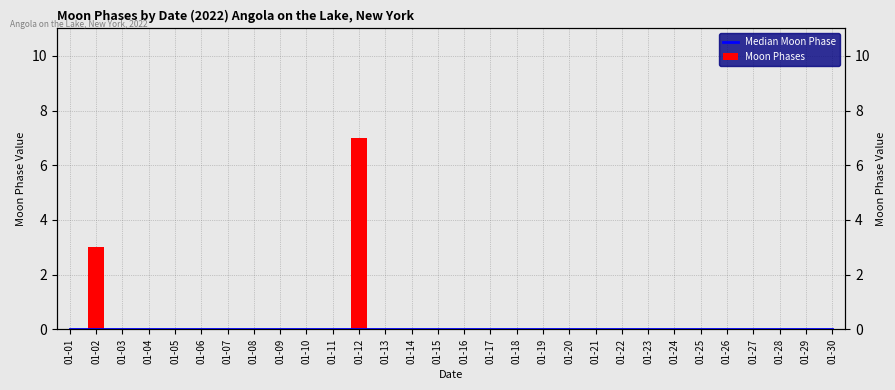

Which label corresponds to the largest value in the chart?

01-12